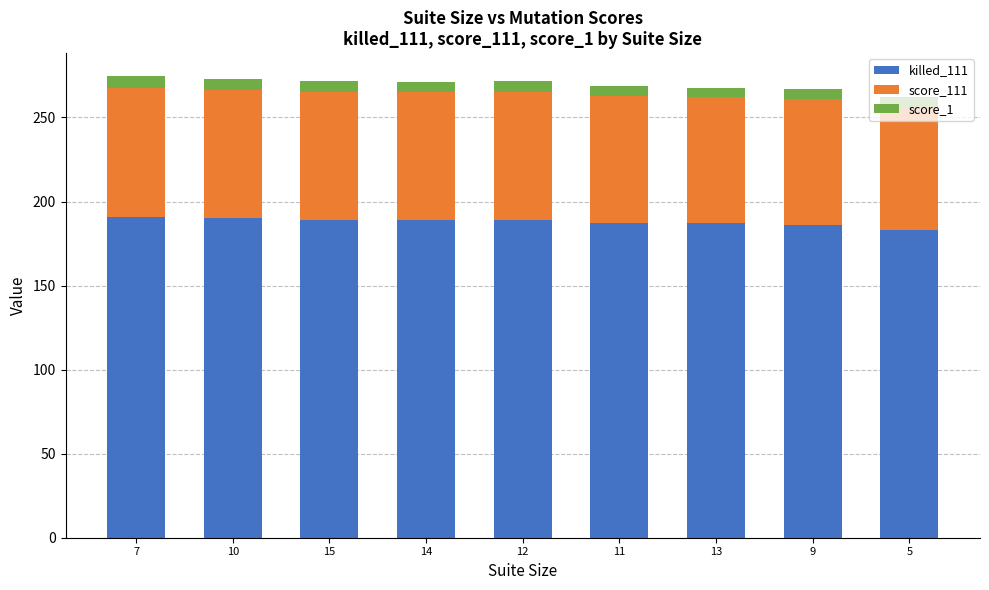

What are all the series names shown in the legend?

killed_111, score_111, score_1